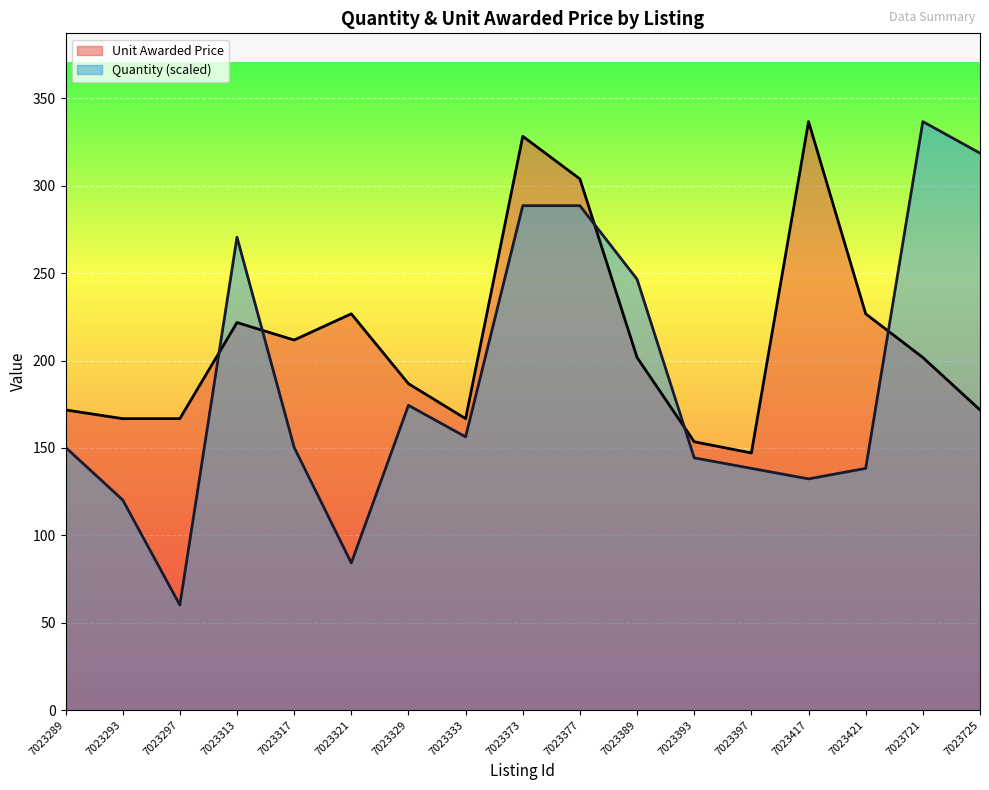

What is the value of the Unit Awarded Price point at the 6th from the left?

226.8